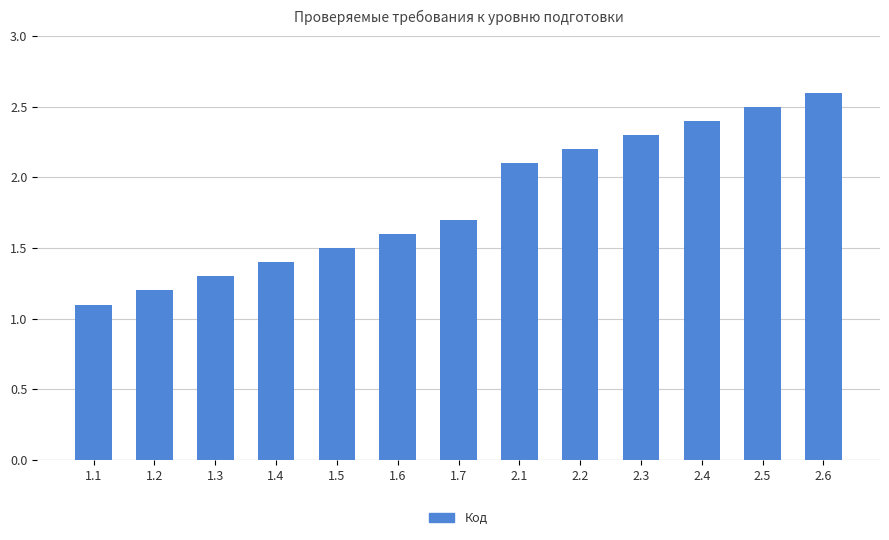

The chart shows a value of 2.5 at 1.4. True or false?

False